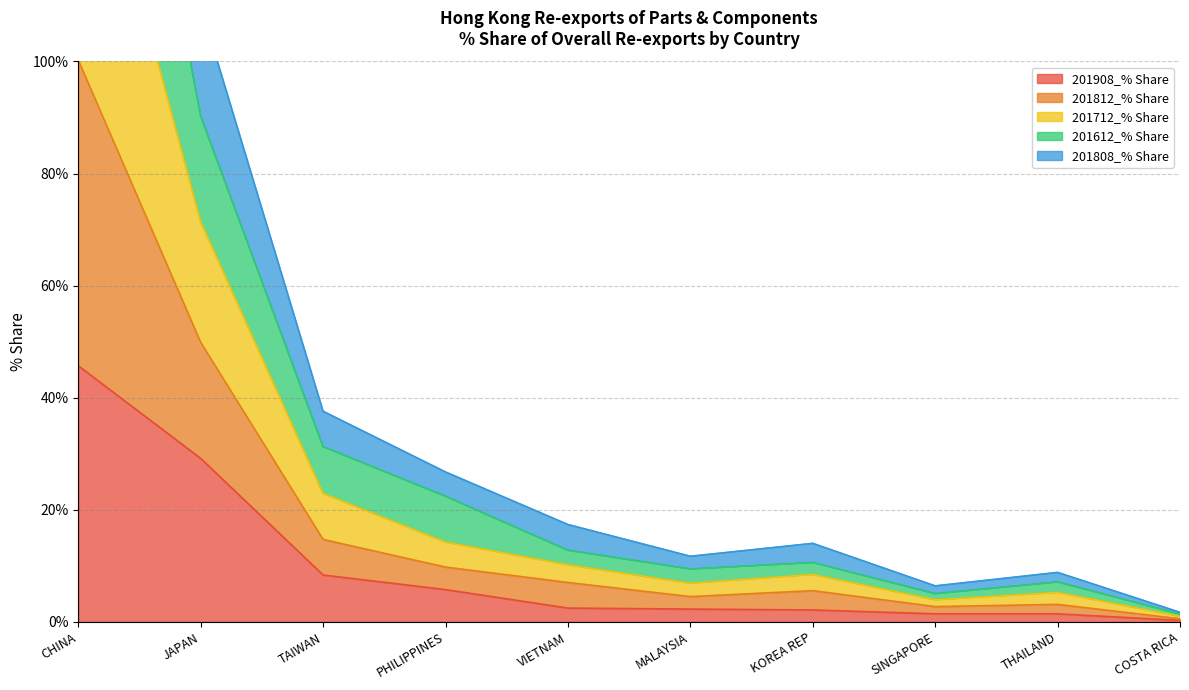

Between MALAYSIA and CHINA, which is larger?

CHINA